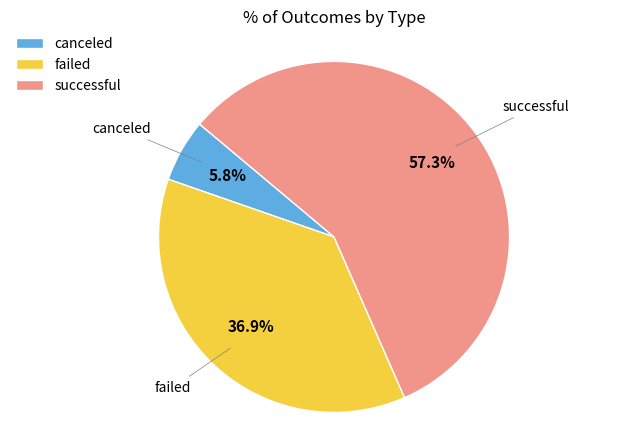

To the nearest percent, what portion does successful represent?

57%